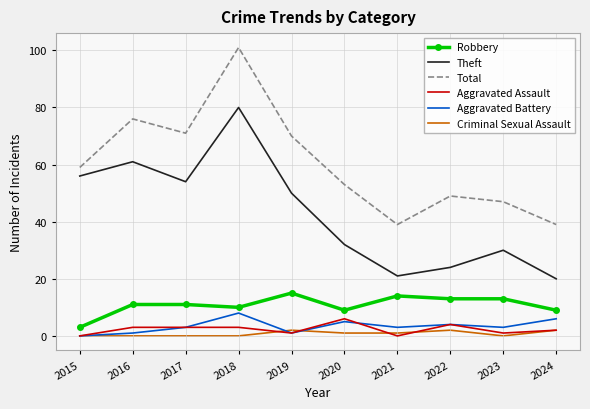

Between 2016 and 2024, which series saw the biggest shift?

Theft